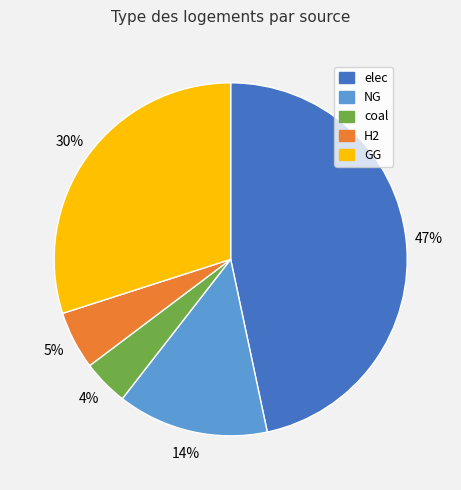

Is there any slice that represents more than half of the pie?

No